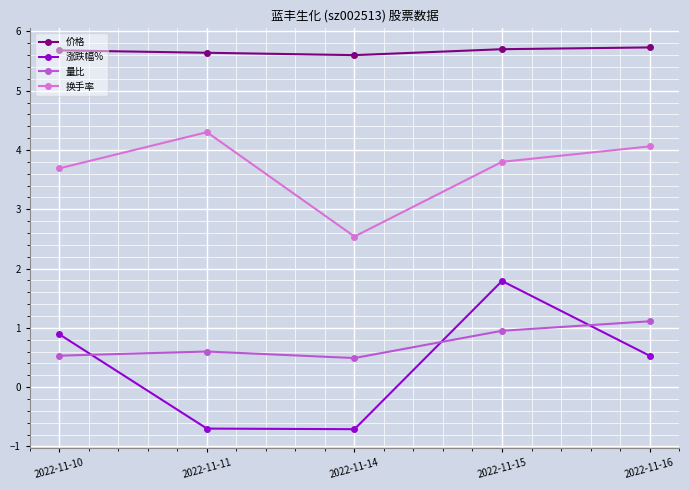

Is the value of 价格 at 2022-11-10 greater than the value of 量比 at 2022-11-15?

Yes